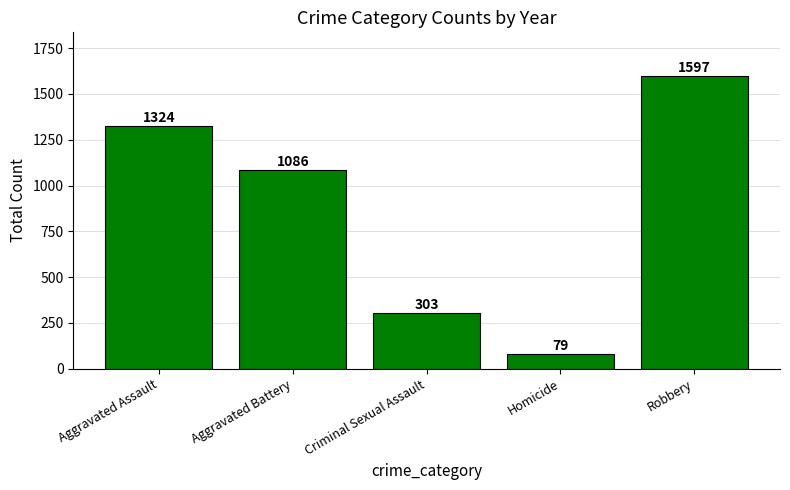

Reading left to right, what are all the values shown in this chart?

Aggravated Assault=1324	Aggravated Battery=1086	Criminal Sexual Assault=303	Homicide=79	Robbery=1597